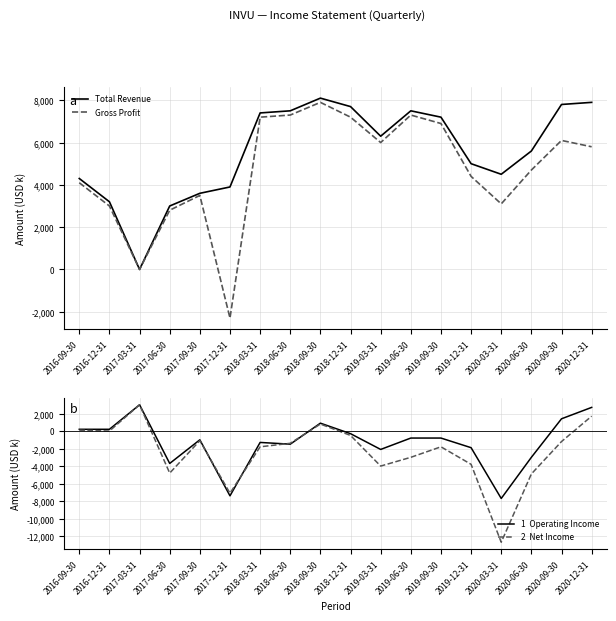

What is the difference between the highest and lowest values at 2017-03-31?

3000